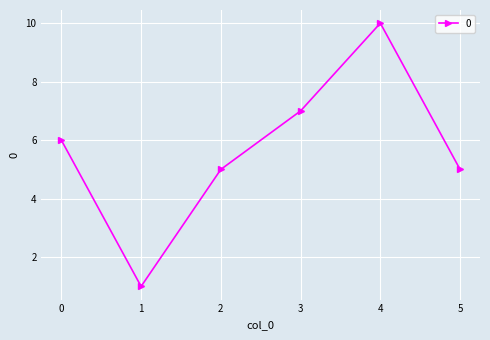

True or false: the data shows 10 at 3.

False